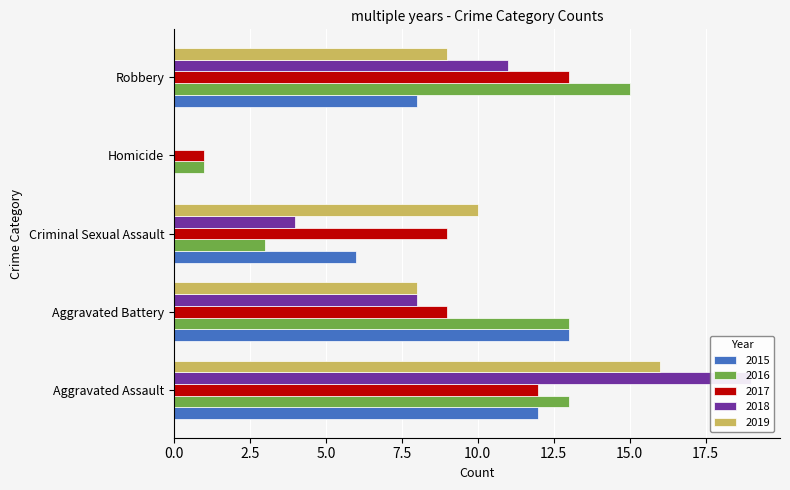

Which category has the lowest value across all series?

Homicide